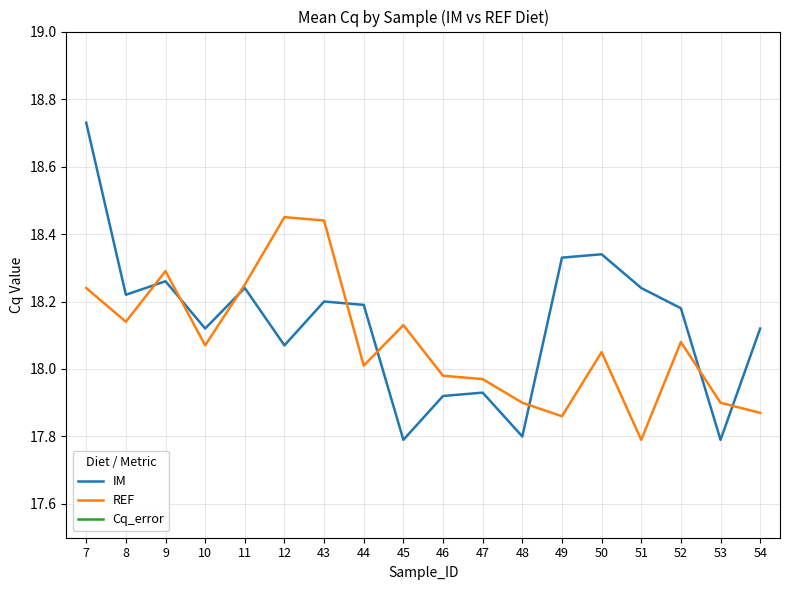

Reading right to left, list all the values displayed in this chart.

IM: 54=18.1	53=17.8	52=18.2	51=18.2	50=18.3	49=18.3	48=17.8	47=17.9	46=17.9	45=17.8	44=18.2	43=18.2	12=18.1	11=18.2	10=18.1	9=18.3	8=18.2	7=18.7
REF: 54=17.9	53=17.9	52=18.1	51=17.8	50=18.1	49=17.9	48=17.9	47=18.0	46=18.0	45=18.1	44=18.0	43=18.4	12=18.4	11=18.2	10=18.1	9=18.3	8=18.1	7=18.2
Cq_error: 54=0.0	53=0.0	52=0.0	51=0.0	50=0.0	49=0.1	48=0.0	47=0.0	46=0.0	45=0.1	44=0.0	43=0.2	12=0.0	11=0.1	10=0.0	9=0.0	8=0.0	7=0.0